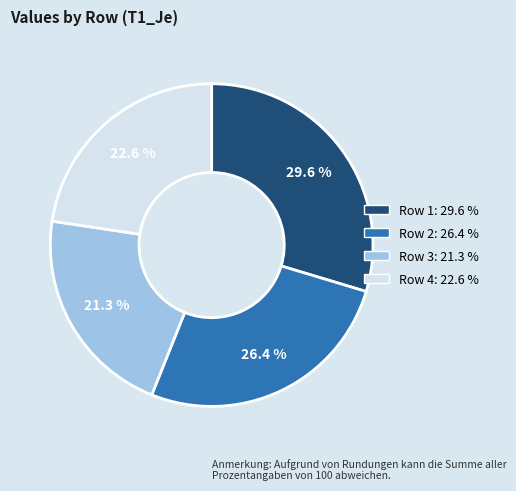

Does any single category account for the majority?

No